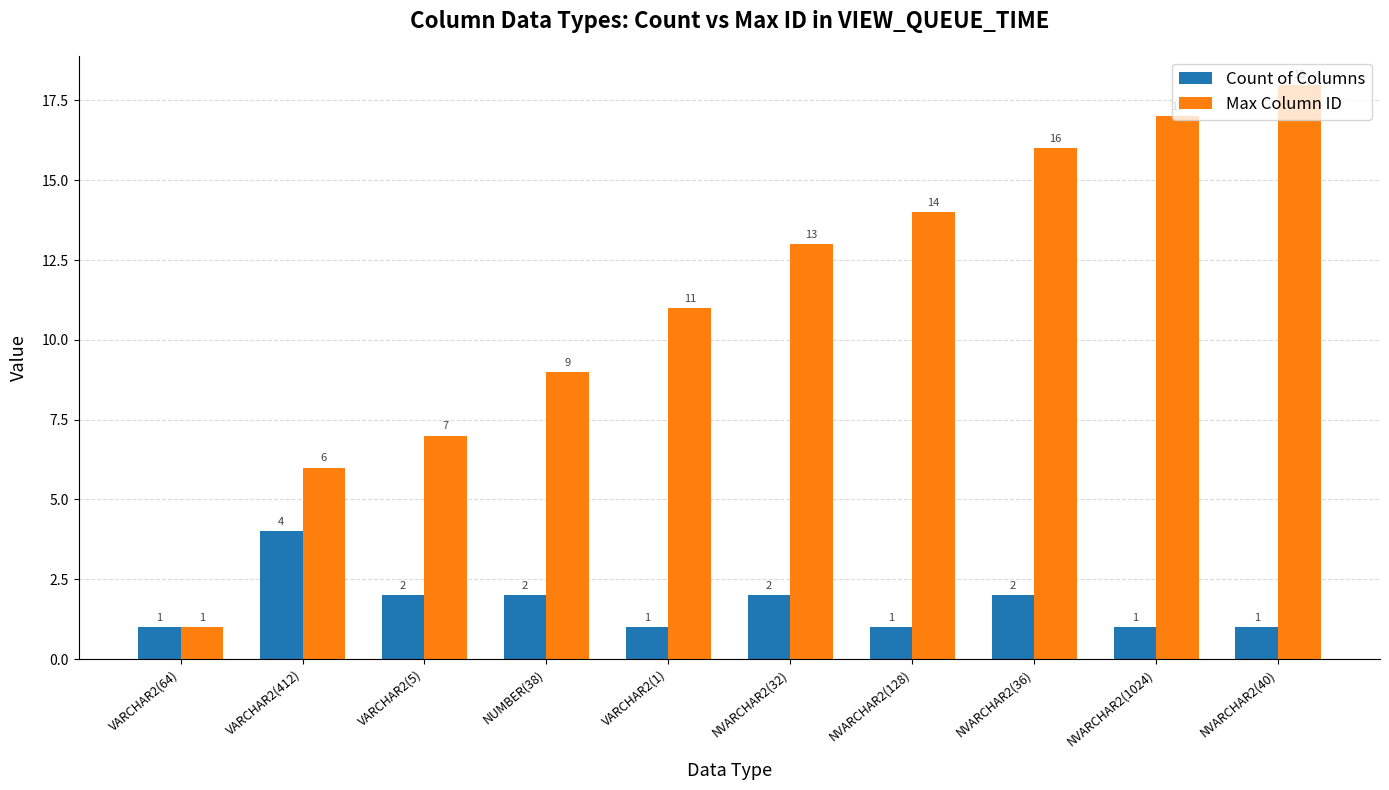

How many data points does each series have?

10